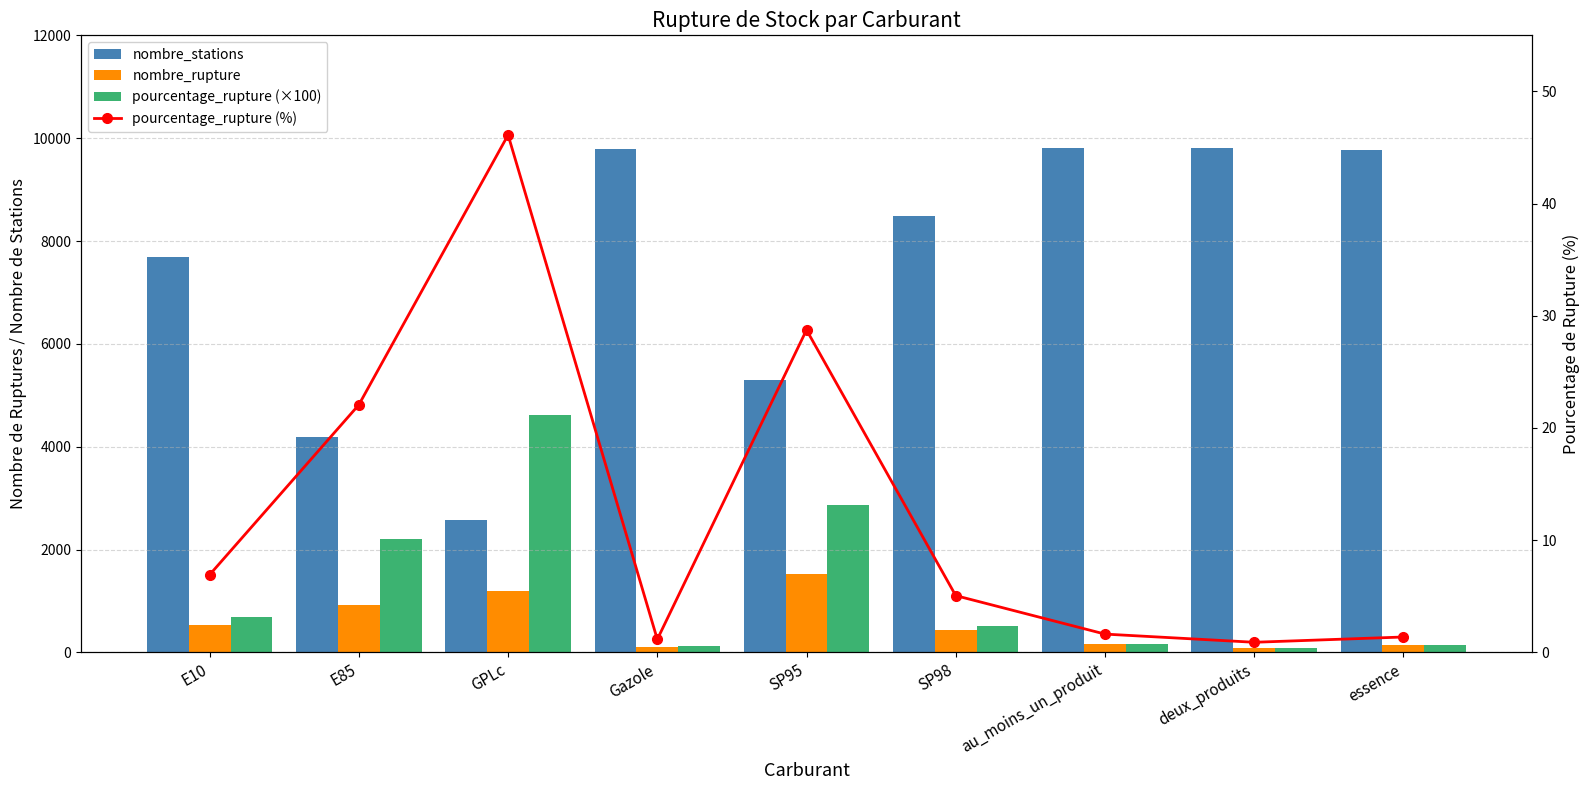

How many data points does each series have?

9